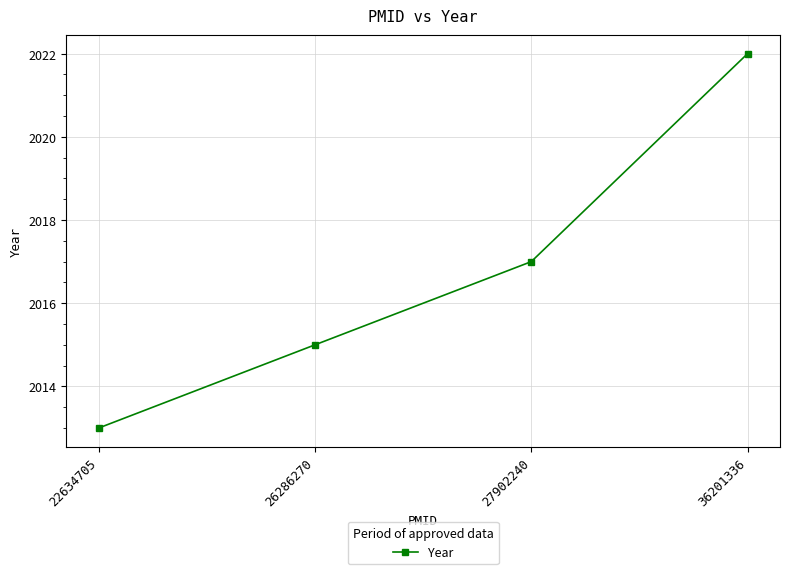

List the labels in order of value, largest first.

36201336, 27902240, 26286270, 22634705